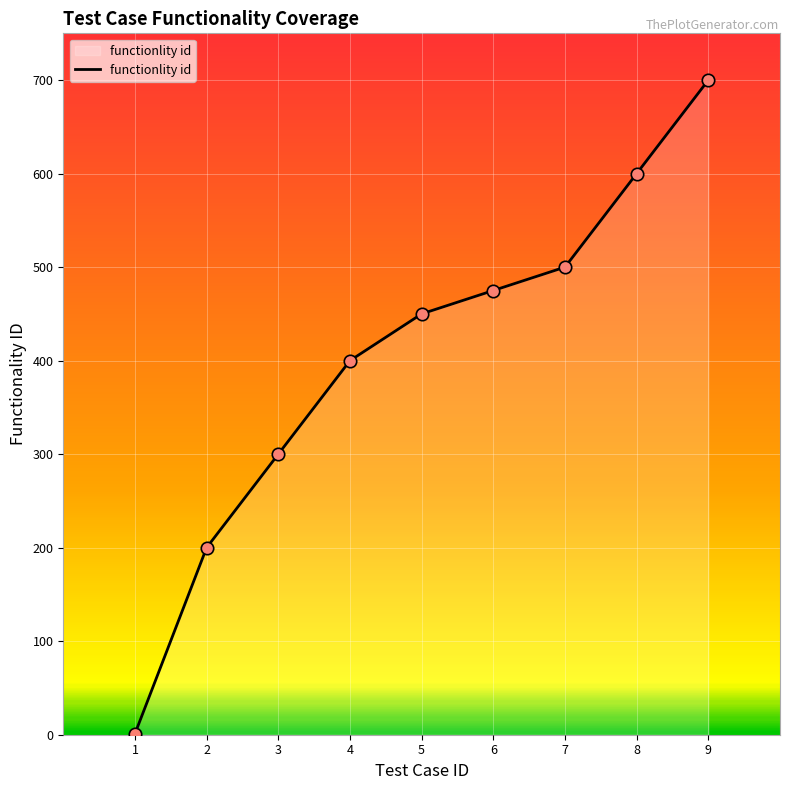

What is the change in value from 2 to 4?

+200